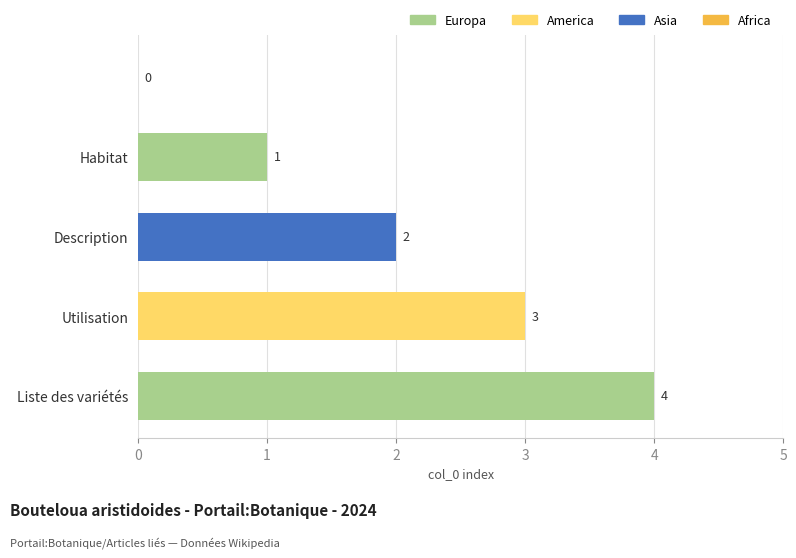

How many values are above zero?

4